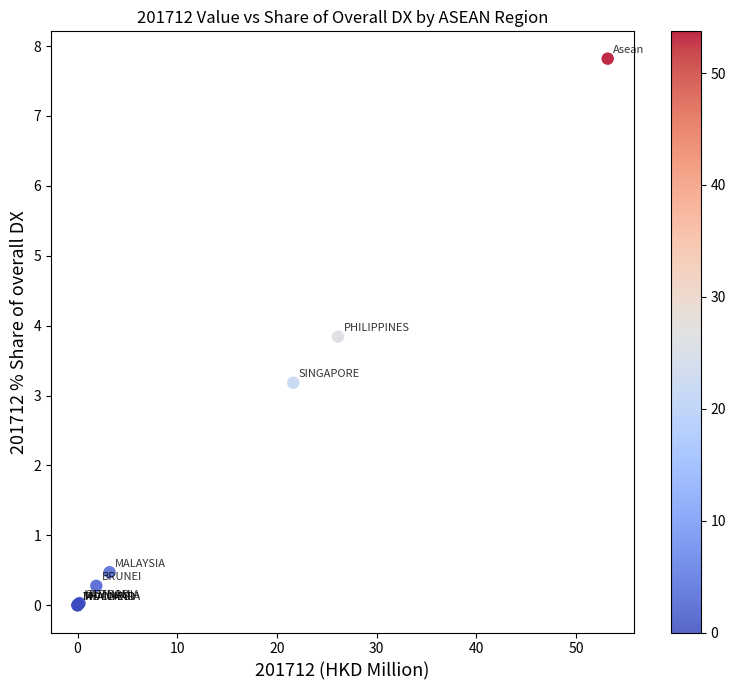

What Y value in the scatter plot is closest to 3?

3.2